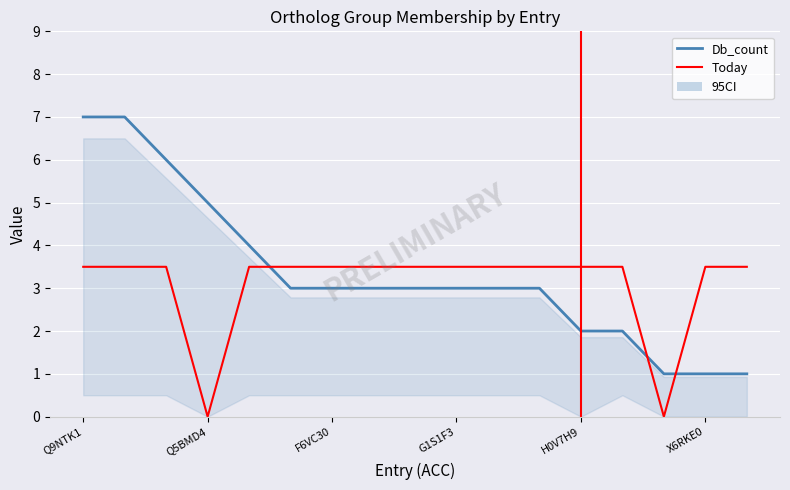

At which label does GENETREEr79 first exceed 3?

Q9NTK1